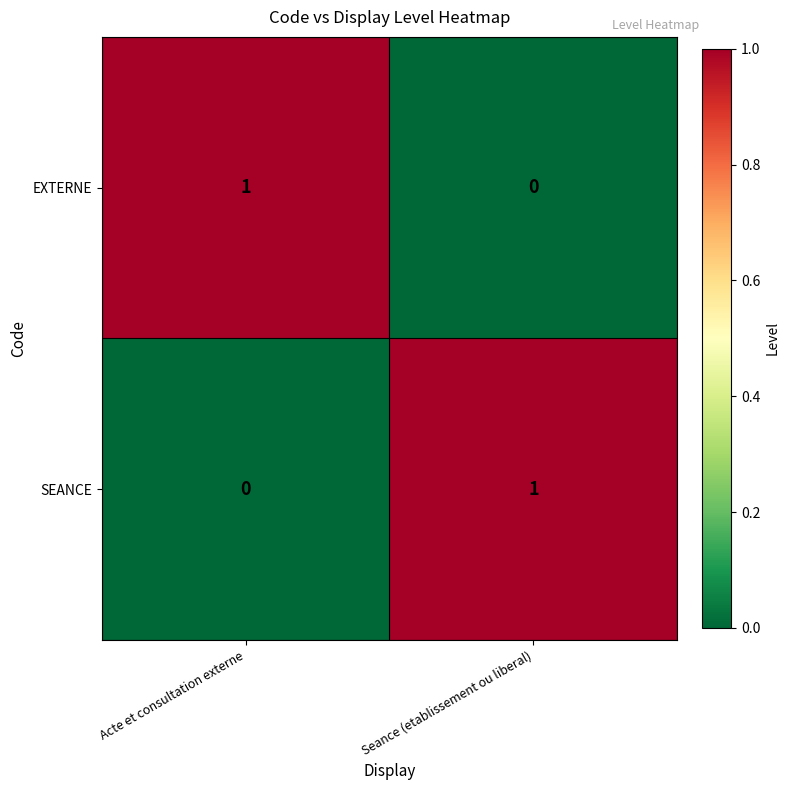

Is it true that SEANCE equals 1 at Acte et consultation externe?

False